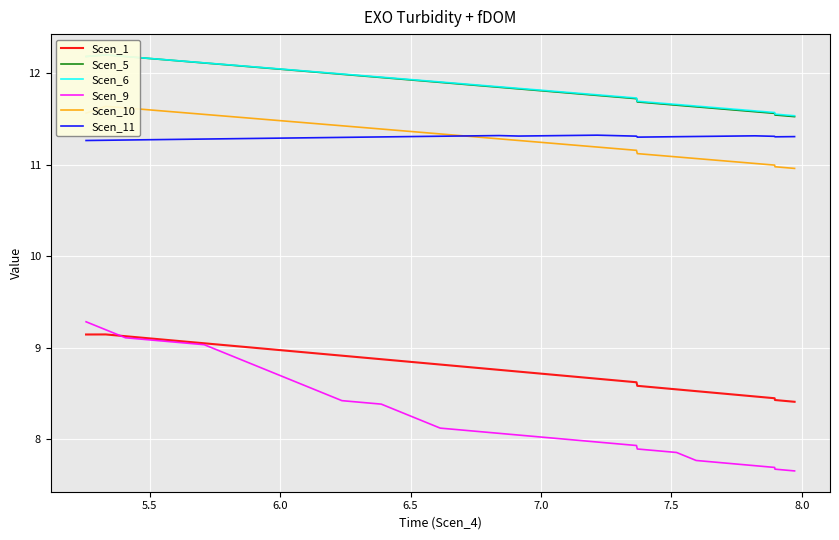

True or false: Scen_1 and Scen_11 intersect in this chart.

False